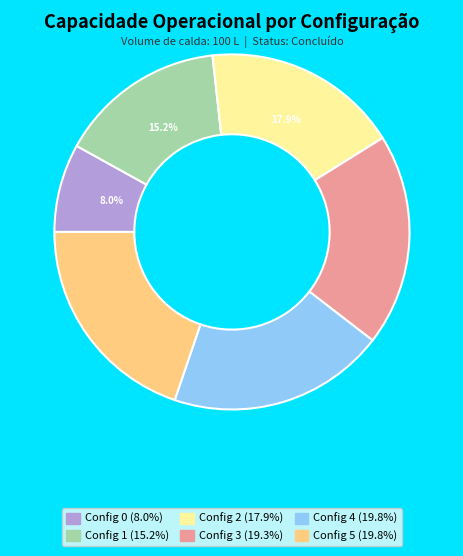

Is there any slice that represents more than half of the pie?

No